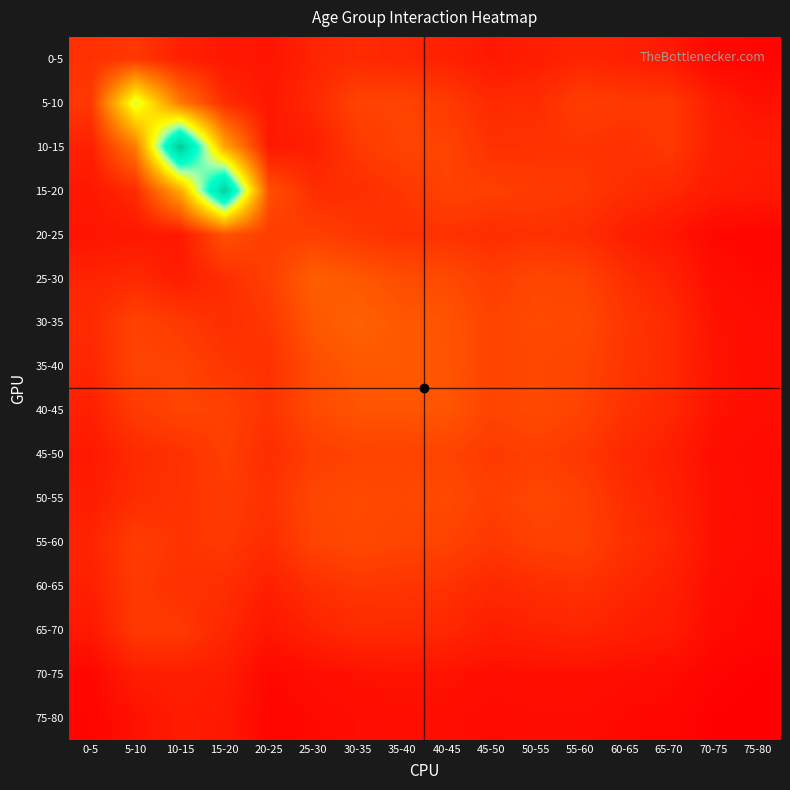

Reading left to right, extract all data points from this chart.

0-5: 0-5=18.5	5-10=20.8	10-15=13.2	15-20=10.4	20-25=9.1	25-30=14.3	30-35=16.4	35-40=15.0	40-45=13.4	45-50=10.7	50-55=12.1	55-60=14.6	60-65=13.1	65-70=10.6	70-75=5.1	75-80=4.4
5-10: 0-5=20.8	5-10=90.6	10-15=42.3	15-20=16.8	20-25=10.2	25-30=16.0	30-35=24.3	35-40=24.8	40-45=21.5	45-50=16.3	50-55=17.0	55-60=22.5	60-65=21.4	65-70=21.0	70-75=12.1	75-80=8.3
10-15: 0-5=13.2	5-10=42.3	10-15=149.7	15-20=57.2	20-25=10.6	25-30=12.2	30-35=21.3	35-40=24.6	40-45=24.8	45-50=18.4	50-55=18.9	55-60=19.4	60-65=18.2	65-70=20.9	70-75=12.9	75-80=11.5
15-20: 0-5=10.4	5-10=16.8	10-15=57.2	15-20=145.0	20-25=28.7	25-30=17.4	30-35=17.4	35-40=20.2	40-45=24.2	45-50=23.1	50-55=21.9	55-60=21.0	60-65=17.5	65-70=15.6	70-75=11.6	75-80=10.7
20-25: 0-5=9.1	5-10=10.2	10-15=10.6	15-20=28.7	20-25=22.5	25-30=23.2	30-35=20.4	35-40=18.3	40-45=19.1	45-50=17.1	50-55=18.6	55-60=17.2	60-65=12.8	65-70=9.9	70-75=5.4	75-80=4.6
25-30: 0-5=14.3	5-10=16.0	10-15=12.2	15-20=17.4	20-25=23.2	25-30=33.2	30-35=30.8	35-40=27.3	40-45=26.6	45-50=22.5	50-55=25.5	55-60=24.4	60-65=18.0	65-70=13.6	70-75=7.1	75-80=5.7
30-35: 0-5=16.4	5-10=24.3	10-15=21.3	15-20=17.4	20-25=20.4	25-30=30.8	30-35=34.3	35-40=31.2	40-45=29.8	45-50=24.4	50-55=26.8	55-60=26.5	60-65=20.4	65-70=16.4	70-75=8.6	75-80=6.9
35-40: 0-5=15.0	5-10=24.8	10-15=24.6	15-20=20.2	20-25=18.3	25-30=27.3	30-35=31.2	35-40=31.5	40-45=30.0	45-50=24.3	50-55=26.0	55-60=24.7	60-65=19.7	65-70=16.3	70-75=9.1	75-80=7.2
40-45: 0-5=13.4	5-10=21.5	10-15=24.8	15-20=24.2	20-25=19.1	25-30=26.6	30-35=29.8	35-40=30.0	40-45=30.3	45-50=24.7	50-55=26.8	55-60=24.3	60-65=18.8	65-70=15.4	70-75=8.9	75-80=7.2
45-50: 0-5=10.7	5-10=16.3	10-15=18.4	15-20=23.1	20-25=17.1	25-30=22.5	30-35=24.4	35-40=24.3	40-45=24.7	45-50=21.2	50-55=22.9	55-60=20.6	60-65=15.6	65-70=12.4	70-75=7.3	75-80=6.1
50-55: 0-5=12.1	5-10=17.0	10-15=18.9	15-20=21.9	20-25=18.6	25-30=25.5	30-35=26.8	35-40=26.0	40-45=26.8	45-50=22.9	50-55=25.7	55-60=23.4	60-65=17.4	65-70=13.6	70-75=7.8	75-80=6.6
55-60: 0-5=14.6	5-10=22.5	10-15=19.4	15-20=21.0	20-25=17.2	25-30=24.4	30-35=26.5	35-40=24.7	40-45=24.3	45-50=20.6	50-55=23.4	55-60=23.9	60-65=18.5	65-70=14.7	70-75=8.1	75-80=6.6
60-65: 0-5=13.1	5-10=21.4	10-15=18.2	15-20=17.5	20-25=12.8	25-30=18.0	30-35=20.4	35-40=19.7	40-45=18.8	45-50=15.6	50-55=17.4	55-60=18.5	60-65=15.5	65-70=12.8	70-75=7.1	75-80=5.6
65-70: 0-5=10.6	5-10=21.0	10-15=20.9	15-20=15.6	20-25=9.9	25-30=13.6	30-35=16.4	35-40=16.3	40-45=15.4	45-50=12.4	50-55=13.6	55-60=14.7	60-65=12.8	65-70=11.4	70-75=6.4	75-80=4.9
70-75: 0-5=5.1	5-10=12.1	10-15=12.9	15-20=11.6	20-25=5.4	25-30=7.1	30-35=8.6	35-40=9.1	40-45=8.9	45-50=7.3	50-55=7.8	55-60=8.1	60-65=7.1	65-70=6.4	70-75=4.0	75-80=3.0
75-80: 0-5=4.4	5-10=8.3	10-15=11.5	15-20=10.7	20-25=4.6	25-30=5.7	30-35=6.9	35-40=7.2	40-45=7.2	45-50=6.1	50-55=6.6	55-60=6.6	60-65=5.6	65-70=4.9	70-75=3.0	75-80=2.5